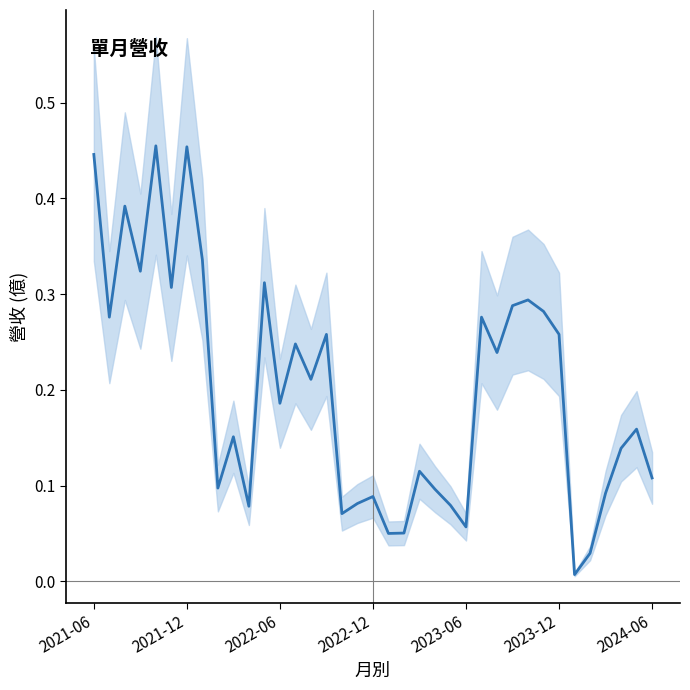

Where is the data nearest to the value 0?

31